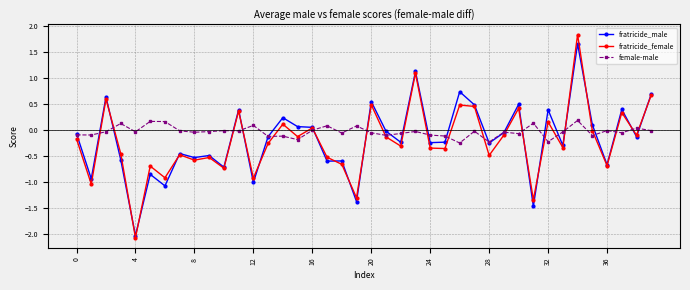

True or false: fratricide_female has more than 2 interior local peaks.

True